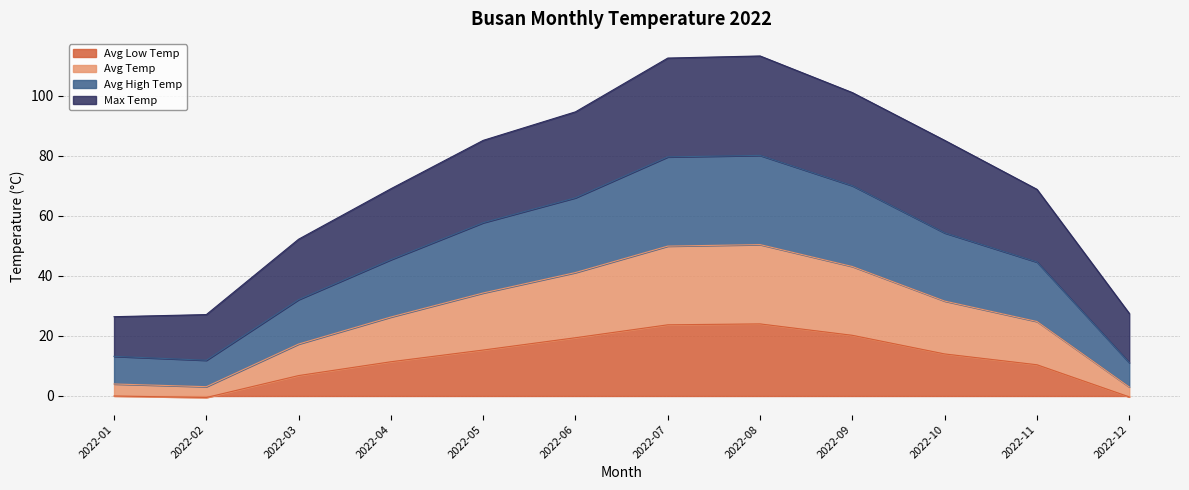

True or false: Avg Low Temp and Avg High Temp cross at least once.

False